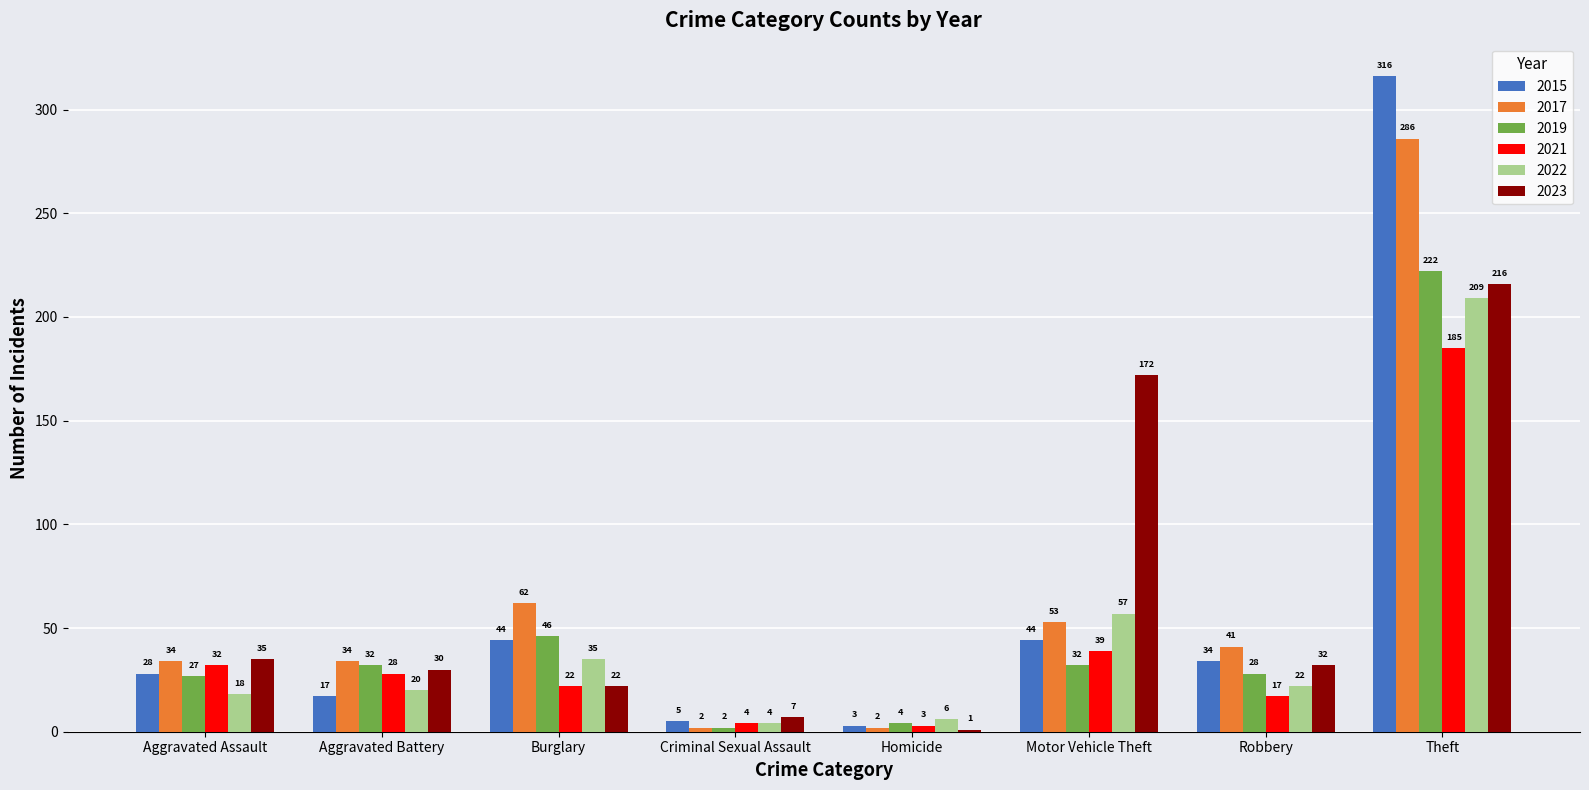

What position from the left is Aggravated Battery?

2